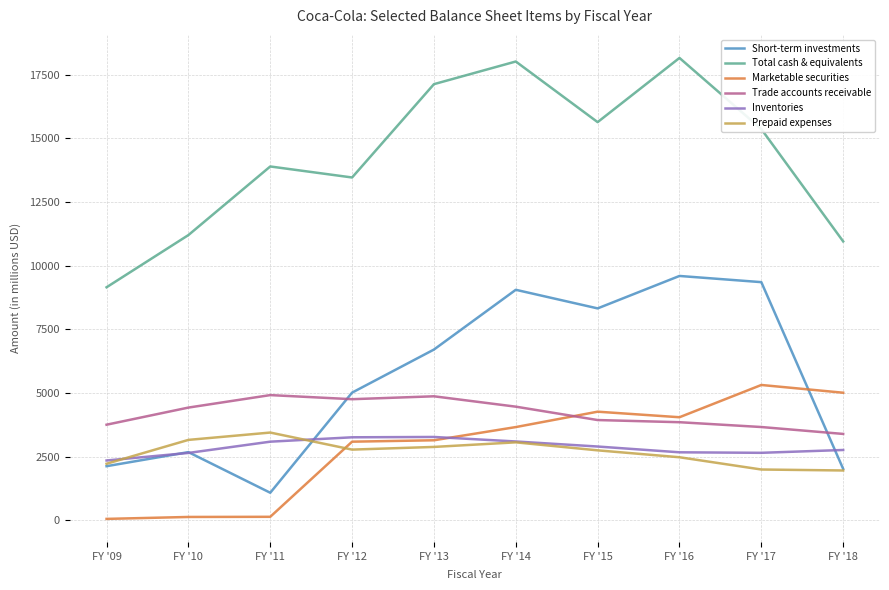

What are all the series names shown in the legend?

Short-term investments, Total cash & equivalents, Marketable securities, Trade accounts receivable, Inventories, Prepaid expenses